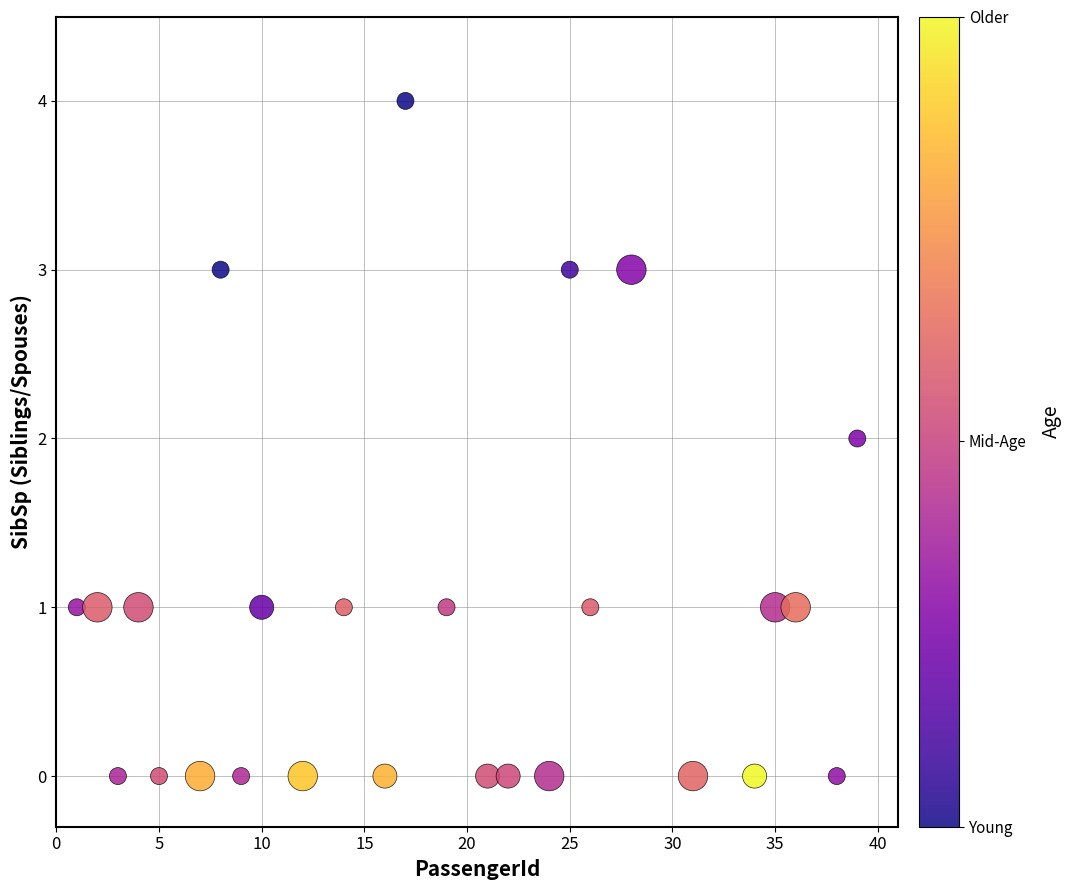

What is the range of Y values (max minus min)?

4